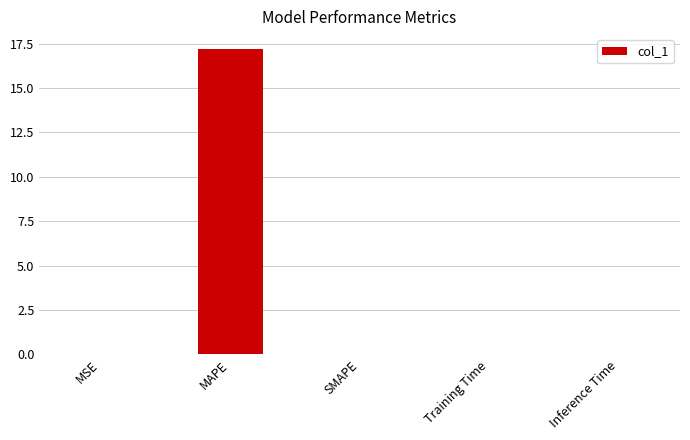

At which category does the chart reach its peak across all series?

MAPE